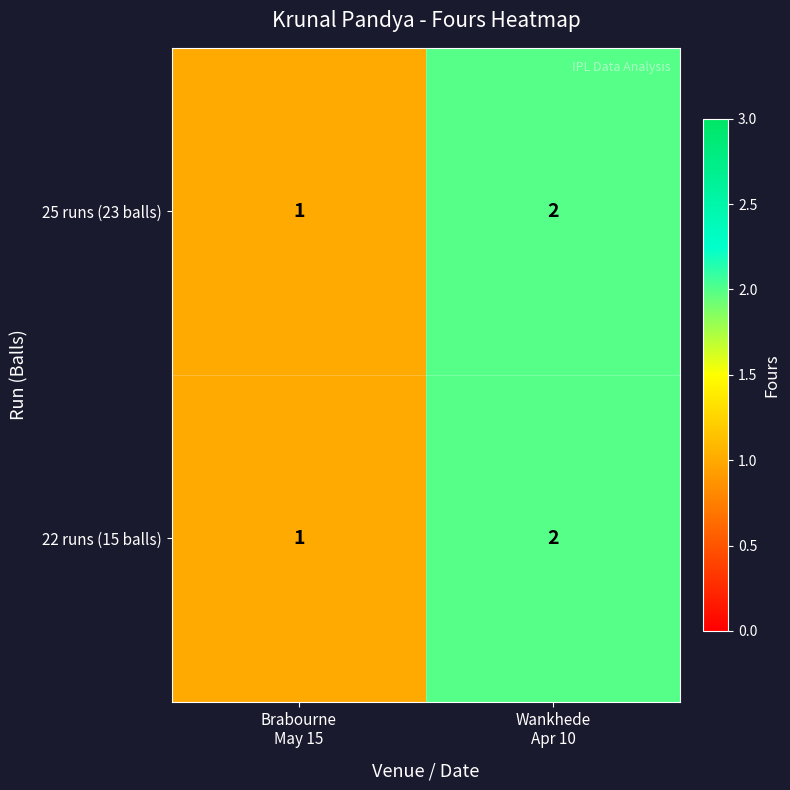

How many data points in 22 runs (15 balls) are less than 2?

1